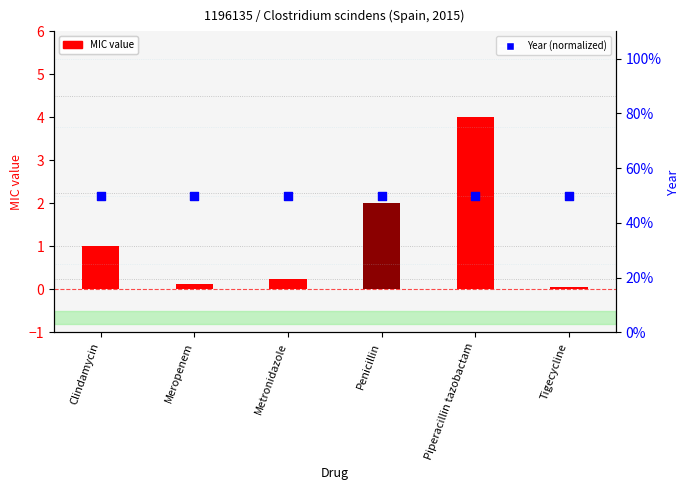

Which series has the largest total across all categories?

Year (normalized)